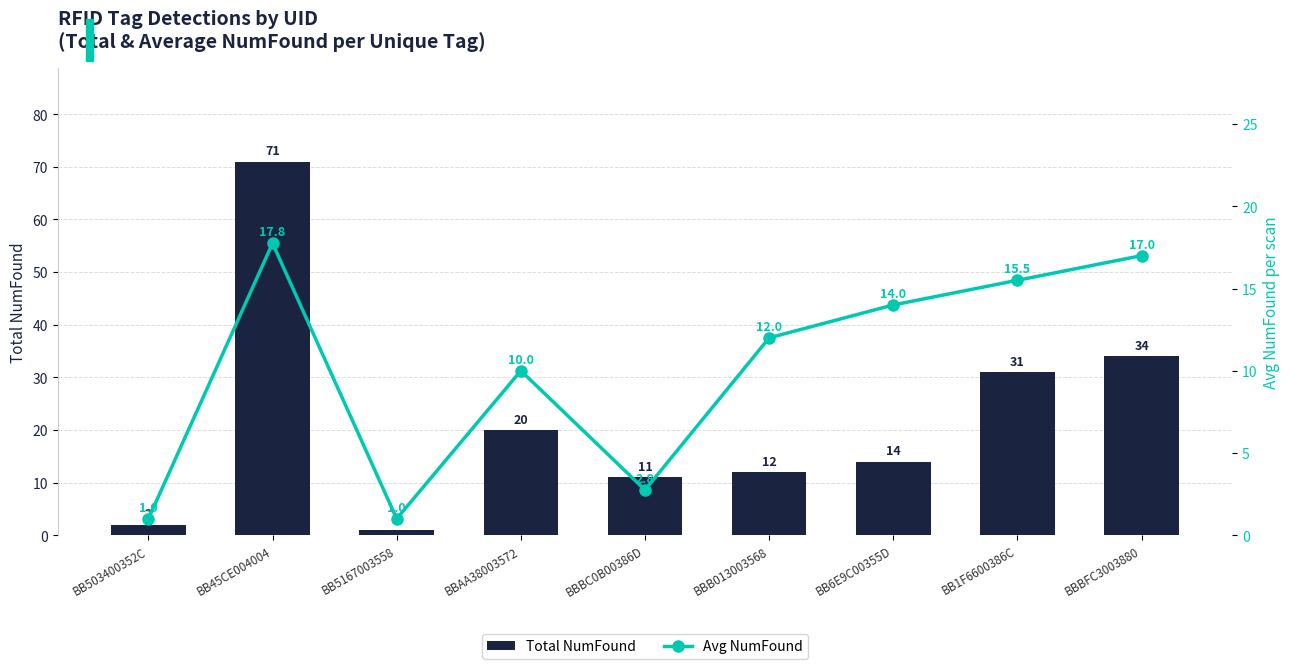

Which has a higher value, BBAA38003572 or BB503400352C?

BBAA38003572